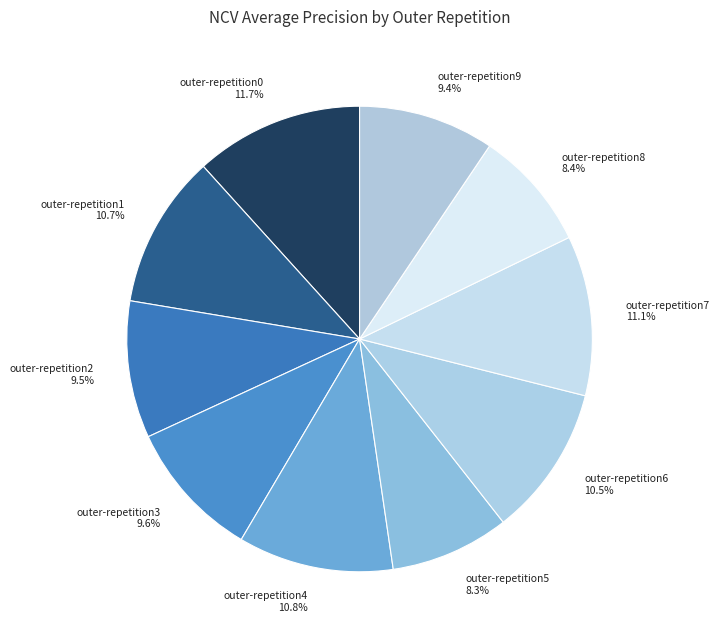

What percentage is NOT represented by outer-repetition9?

90.6%